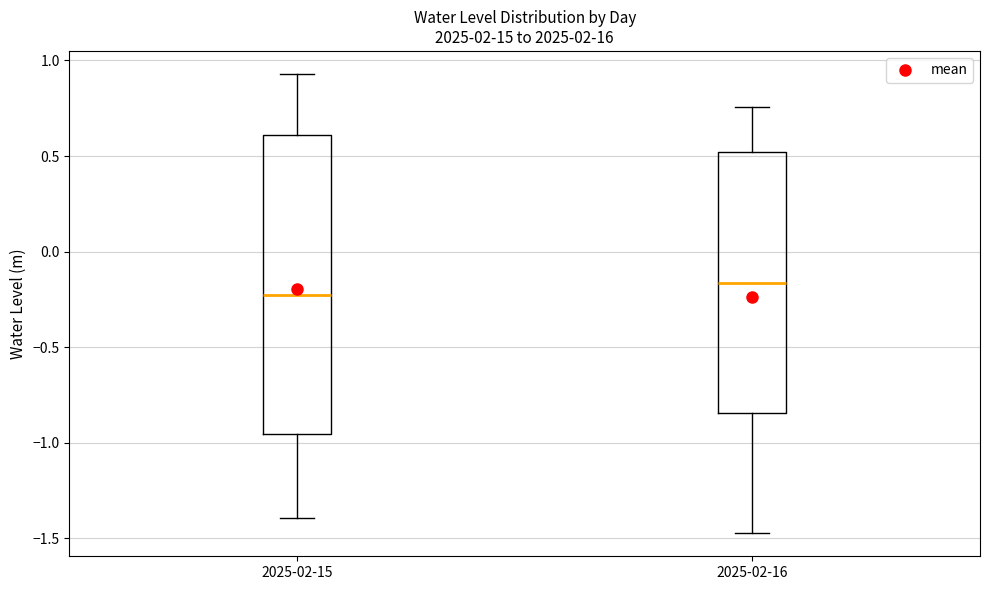

Where does the median line of the box for 2025-02-16 sit on the y-axis? The values are not printed on the chart, so give them approximately, as read against the axis.

-0.15